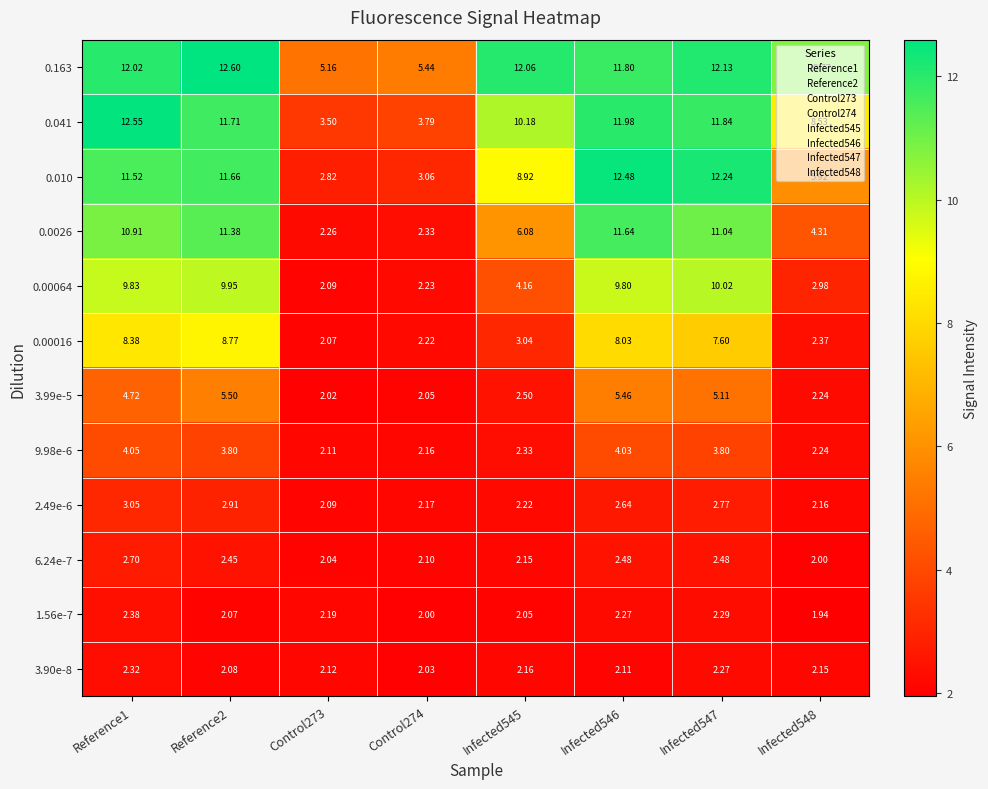

What is the total value across all series at Reference2?

84.9